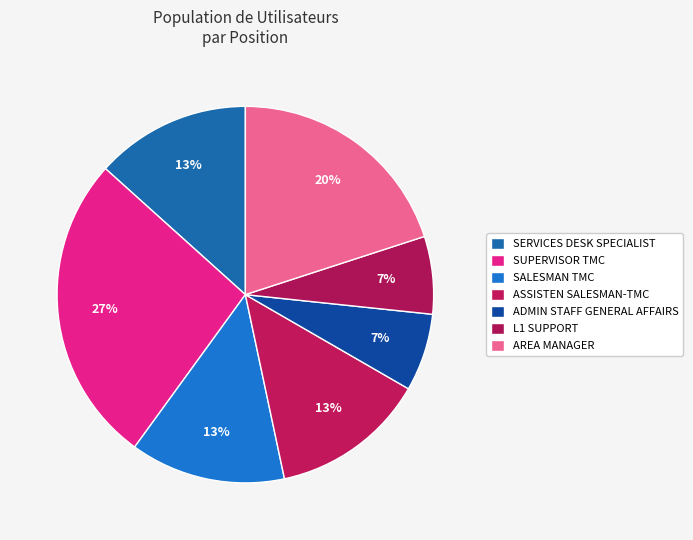

Count the number of slices in the pie.

7